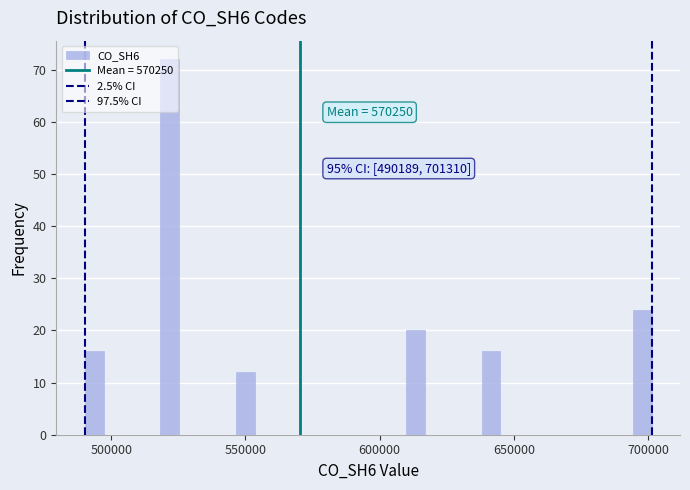

Around what value on the x-axis is the tallest bar? Give the approximate position of its centre, as read against the axis.

520000